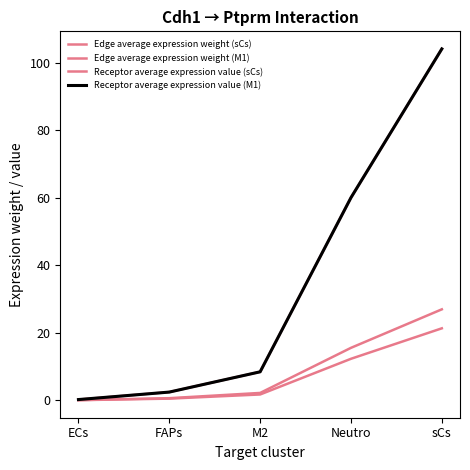

What is the average value of the Edge average expression weight (sCs) series?

7.2